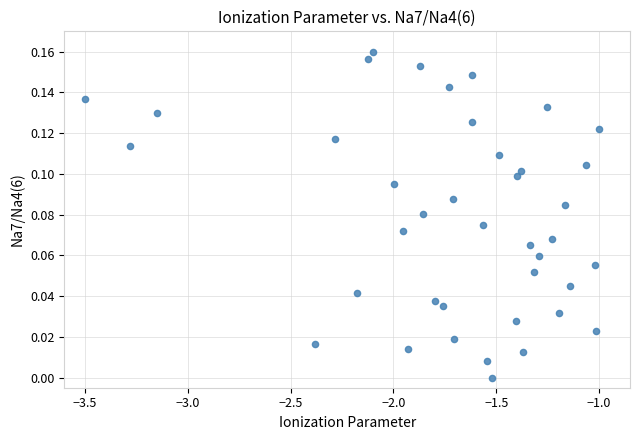

What is the range of X values (max minus min)?

2.5